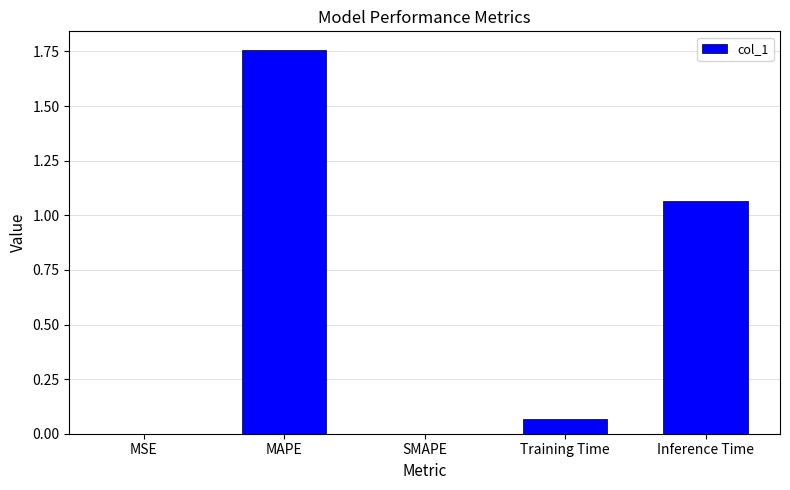

How many distinct data groups are displayed?

1